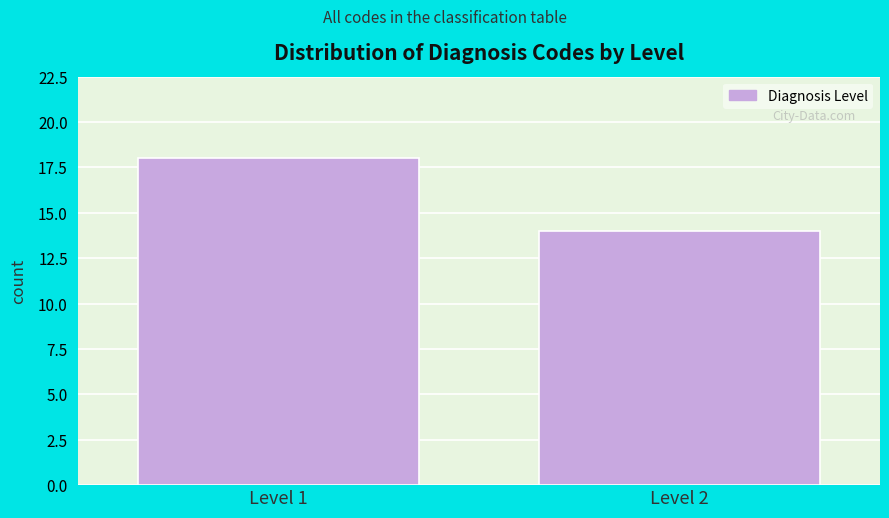

Reading left to right, list all the values displayed in this chart.

Level 1=18	Level 2=14